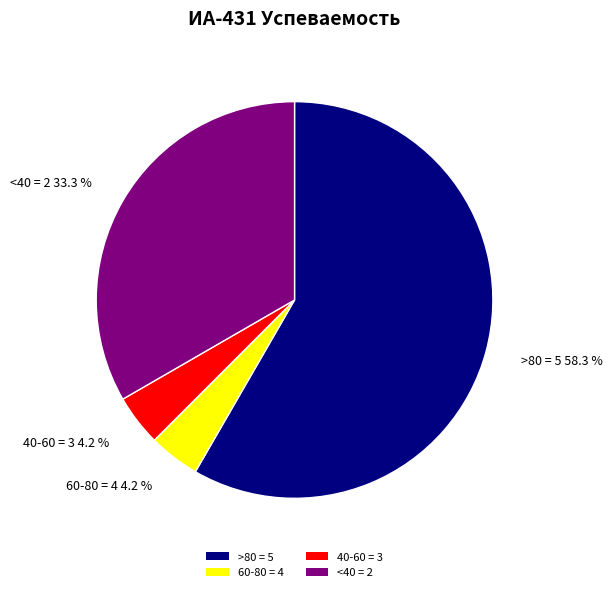

What is the total percentage of <40 = 2 and 40-60 = 3?

37.5%